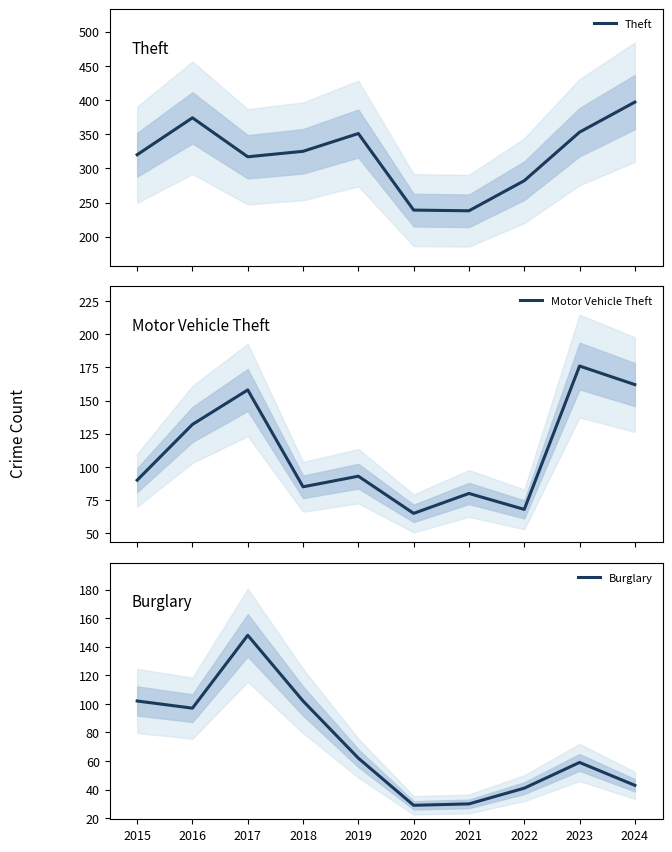

Which category has the highest value across all series?

2024